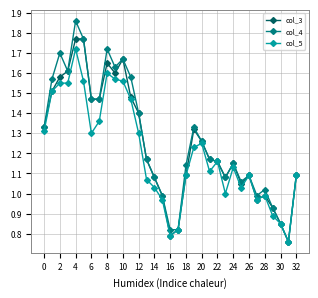

Which series has the largest range (max minus min)?

col_4